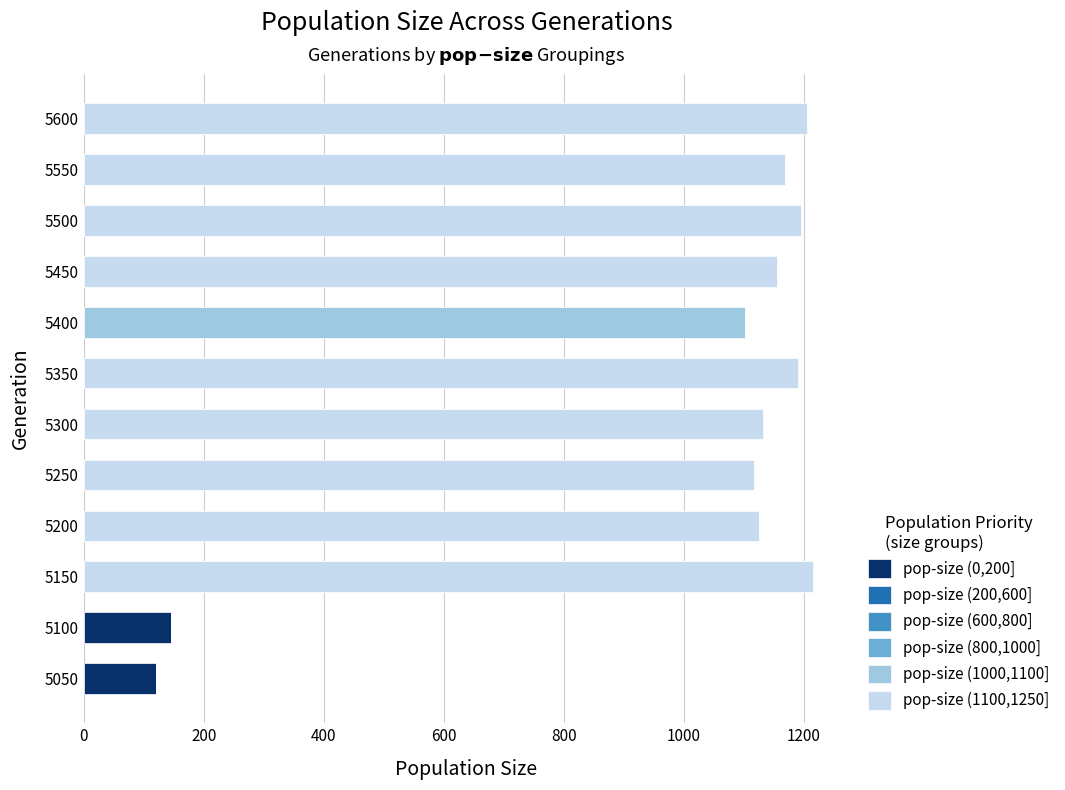

Is it true that pop-size (0,200] equals 0 at 5500?

True